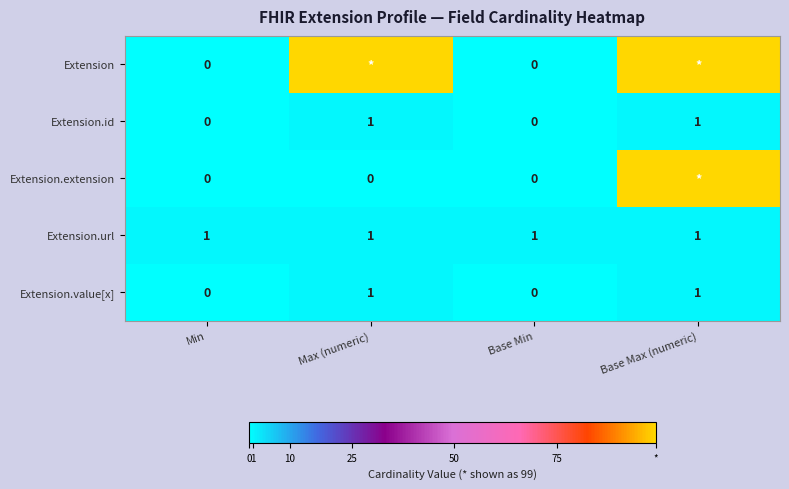

True or false: Extension.value[x] has a value of 0 at Min.

True